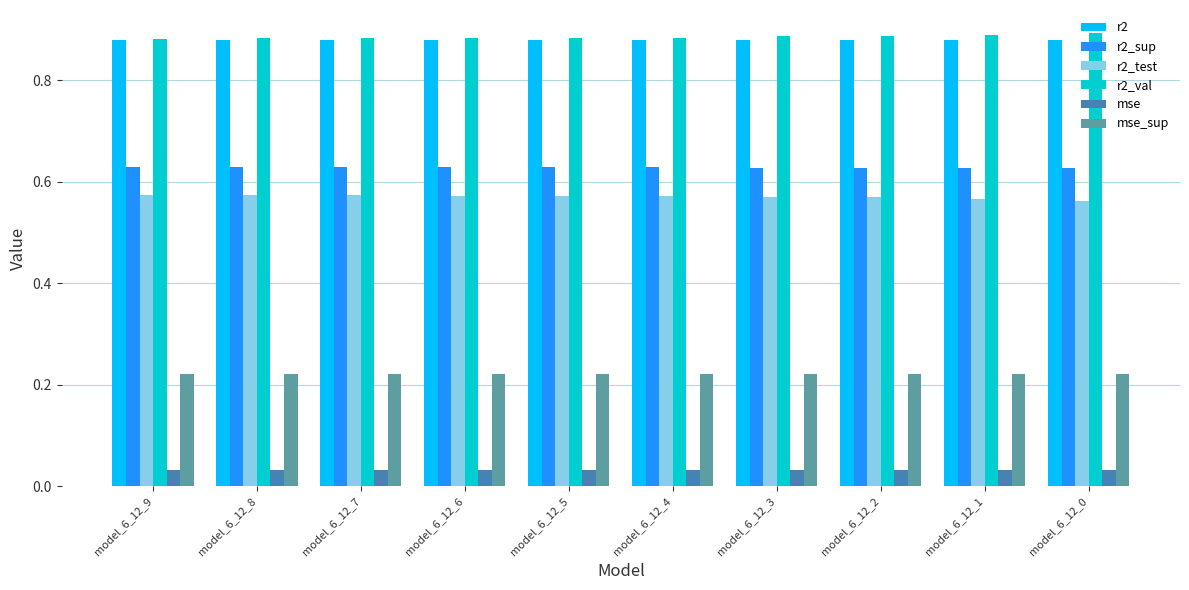

What are all the series names shown in the legend?

r2, r2_sup, r2_test, r2_val, mse, mse_sup